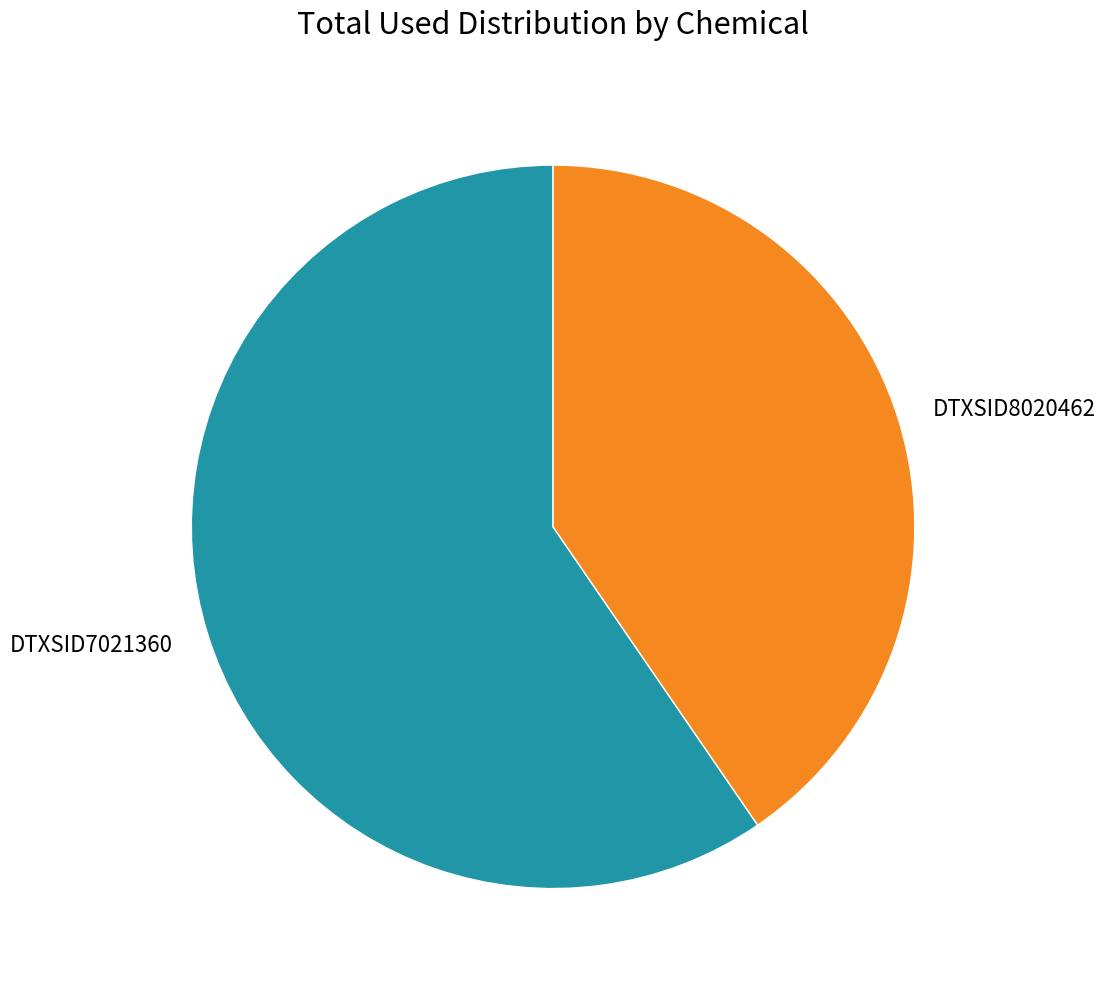

How many slices are in this pie chart?

2